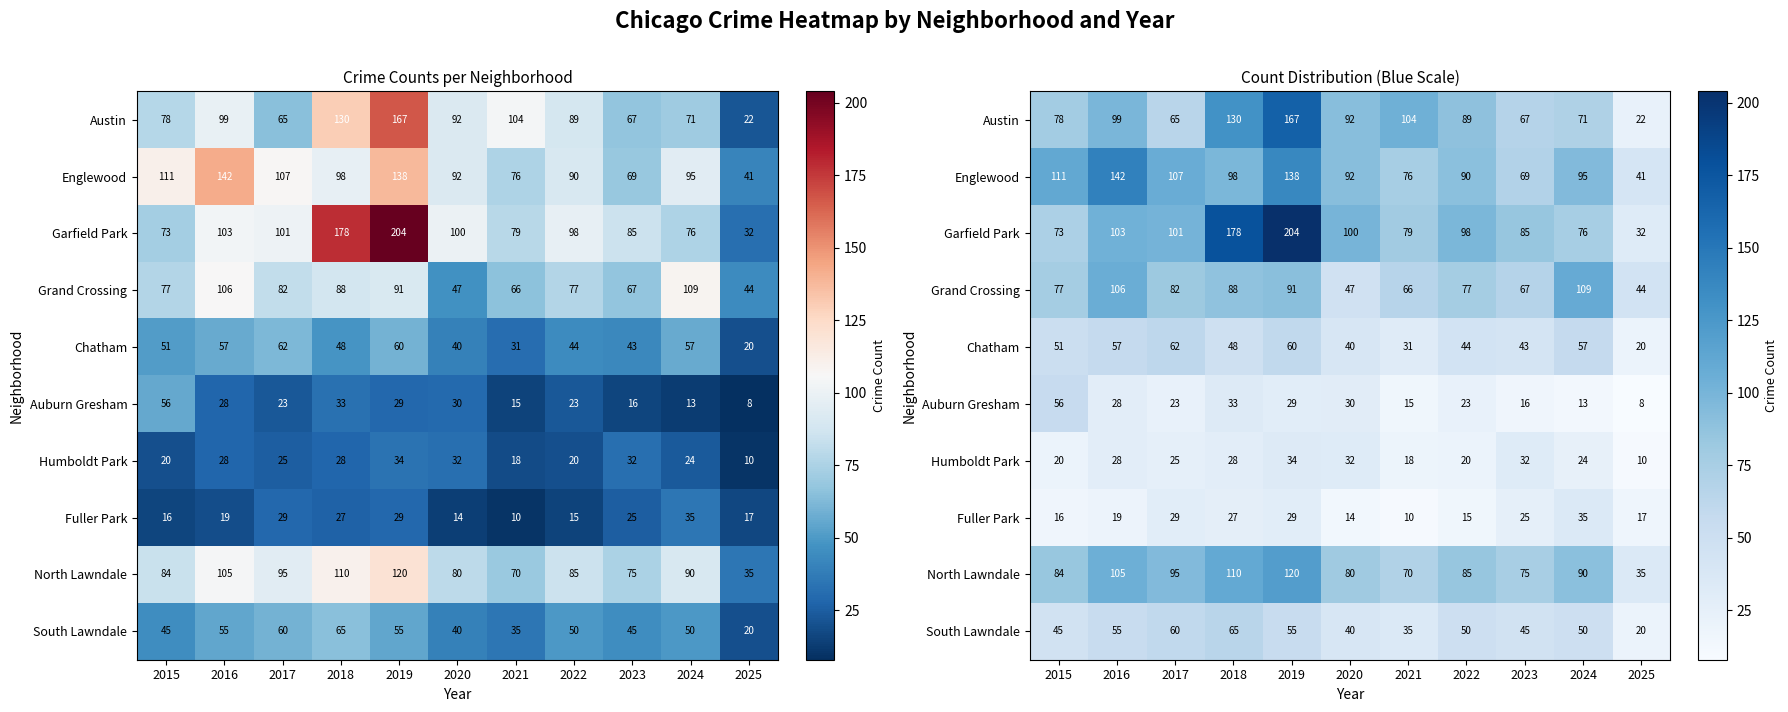

Which category has the highest value in the Englewood series?

2016